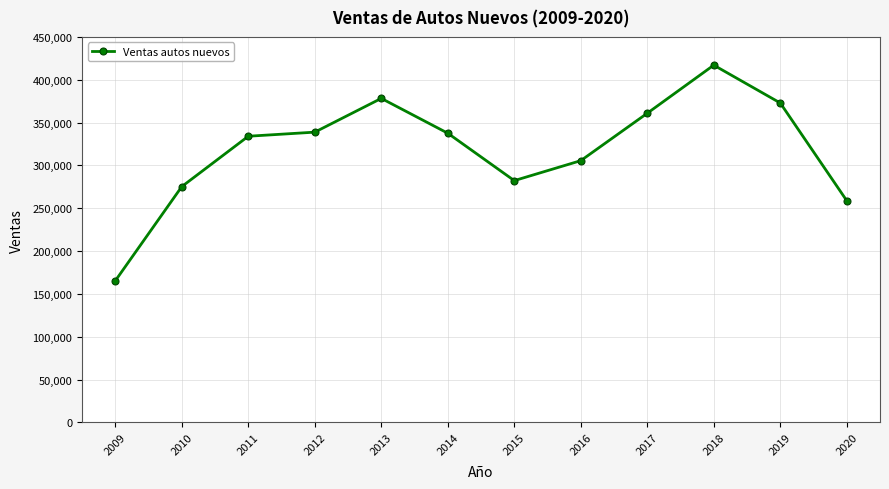

Does the chart display data point markers on the line(s)?

Yes